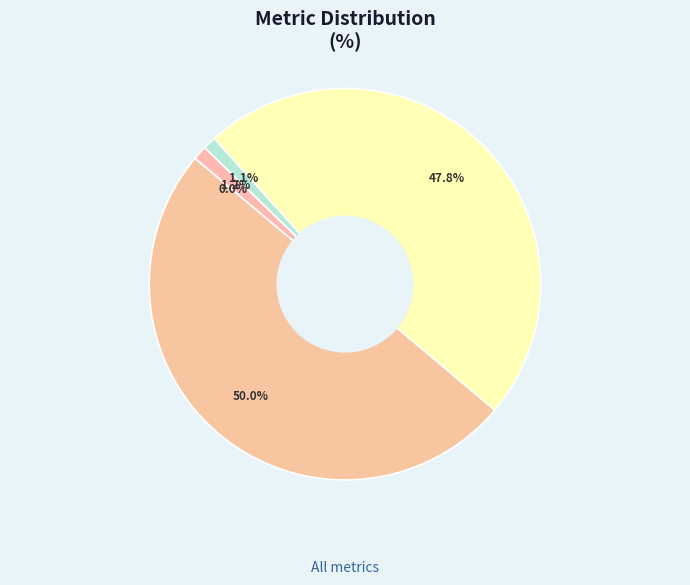

To the nearest percent, what is the average slice percentage?

20%